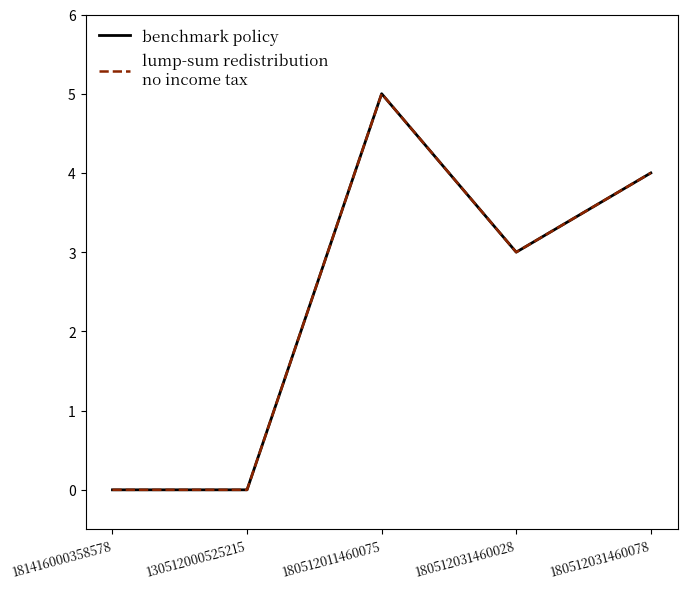

Does the chart have visible grid lines?

No